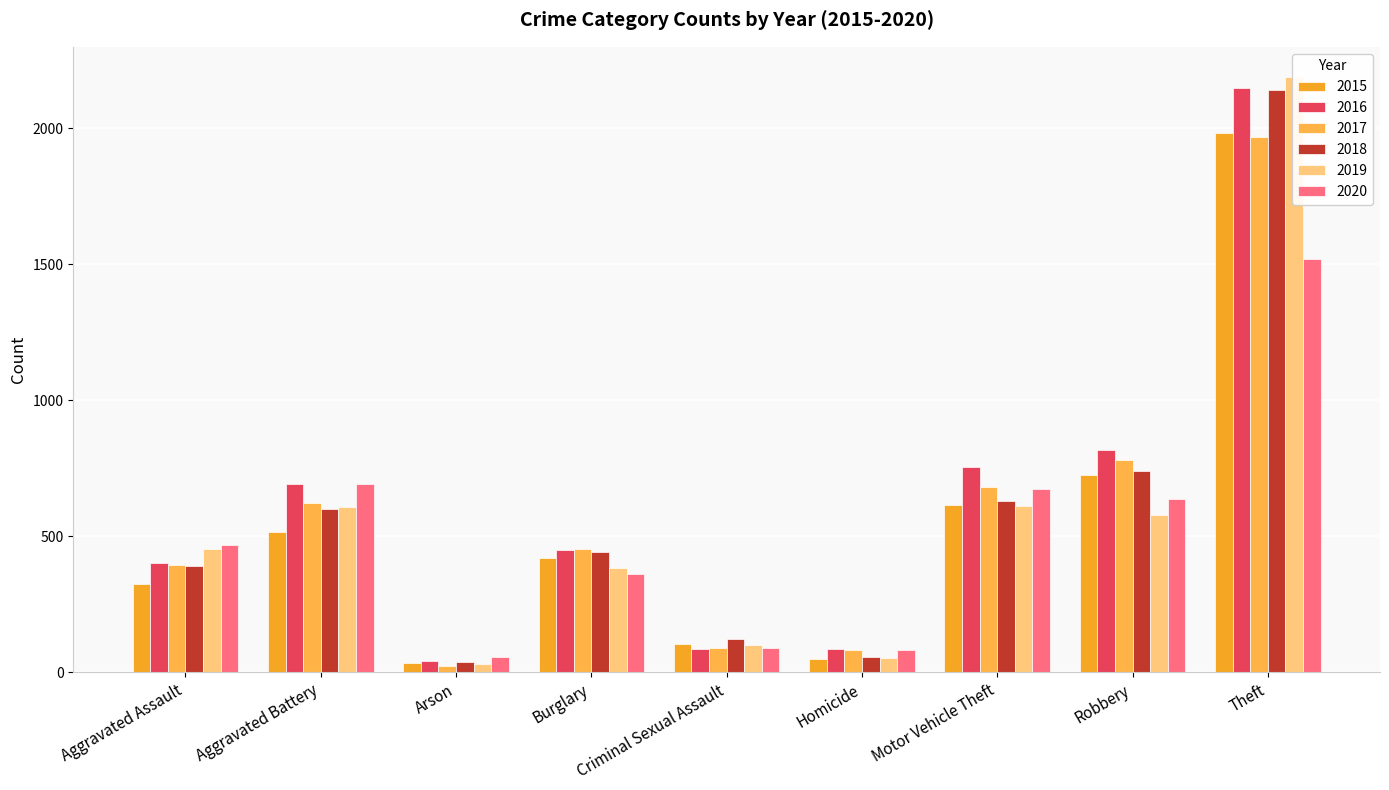

Where is 2015 nearest to the value 1008?

Robbery